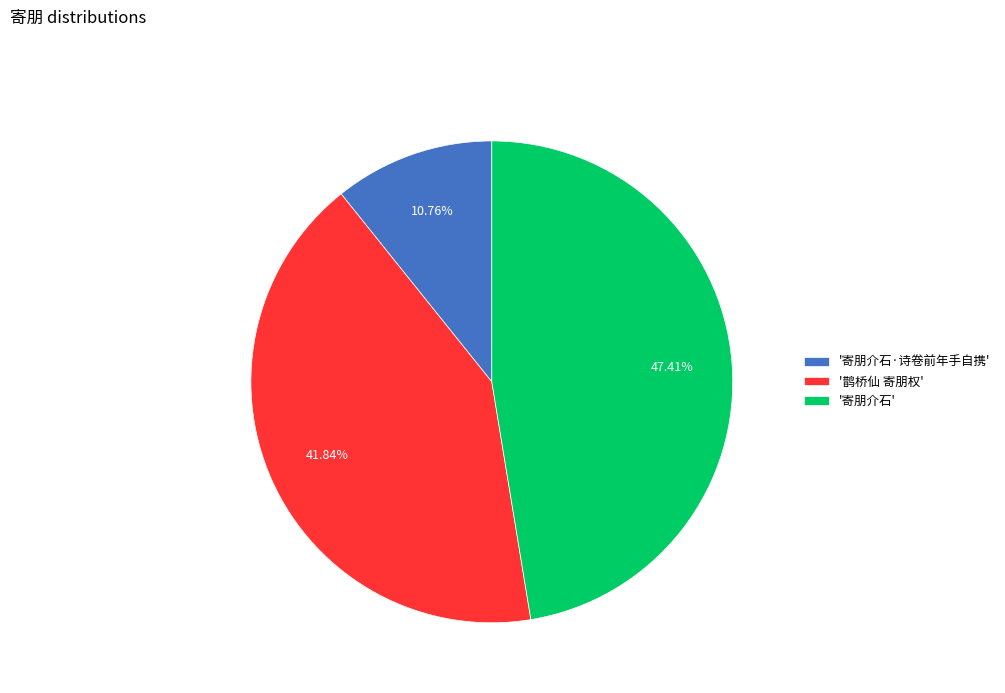

Approximately how many times larger is the value at '鹊桥仙 寄朋权' compared to '寄朋介石·诗卷前年手自携'?

3.9